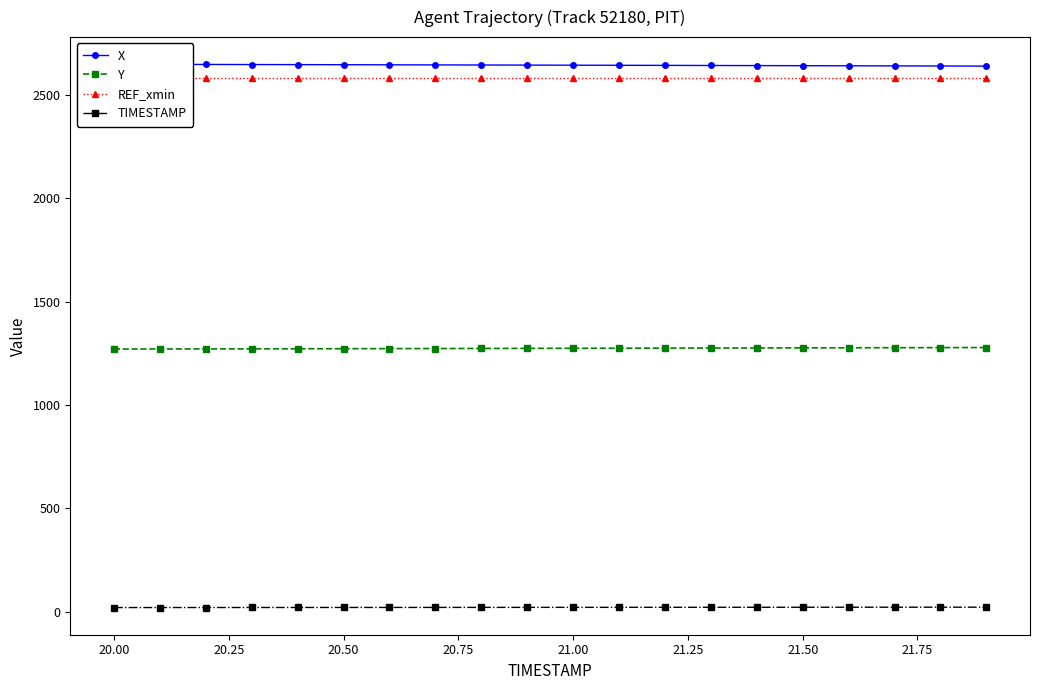

True or false: Y and TIMESTAMP cross at least once.

False